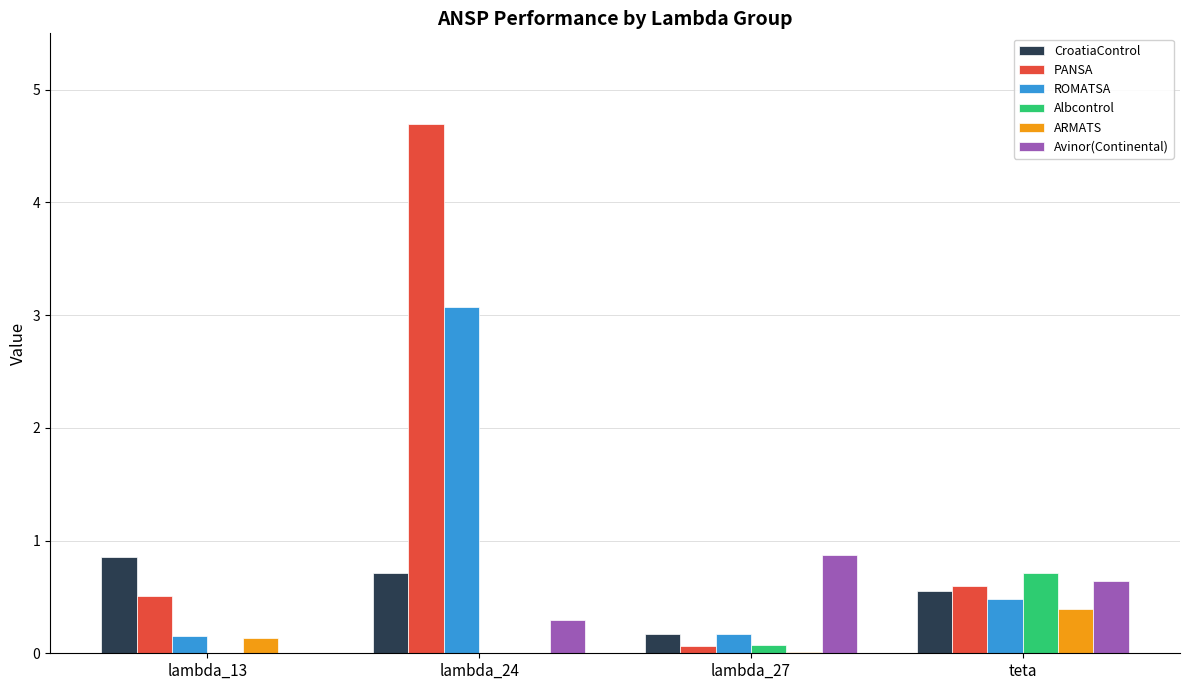

Which category has the highest value across all series?

lambda_24